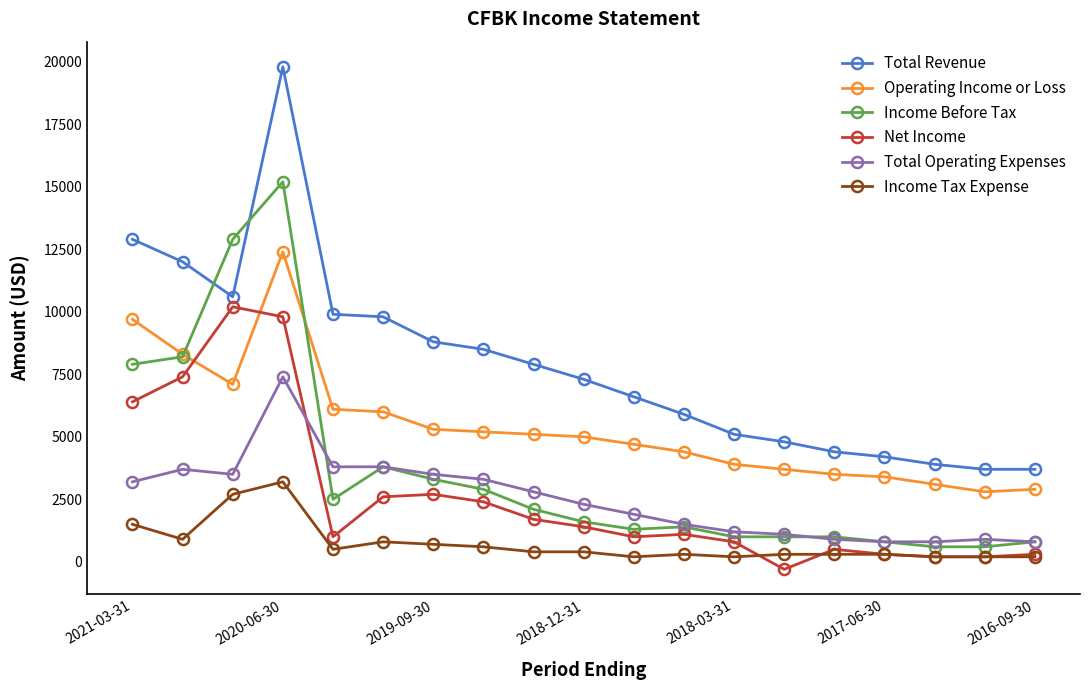

What is the average value of the Net Income series?

2616